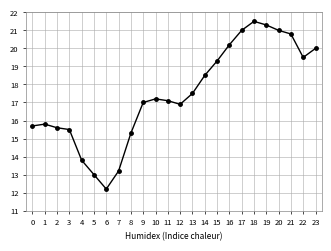

What is the difference between the second highest and minimum values?

9.1